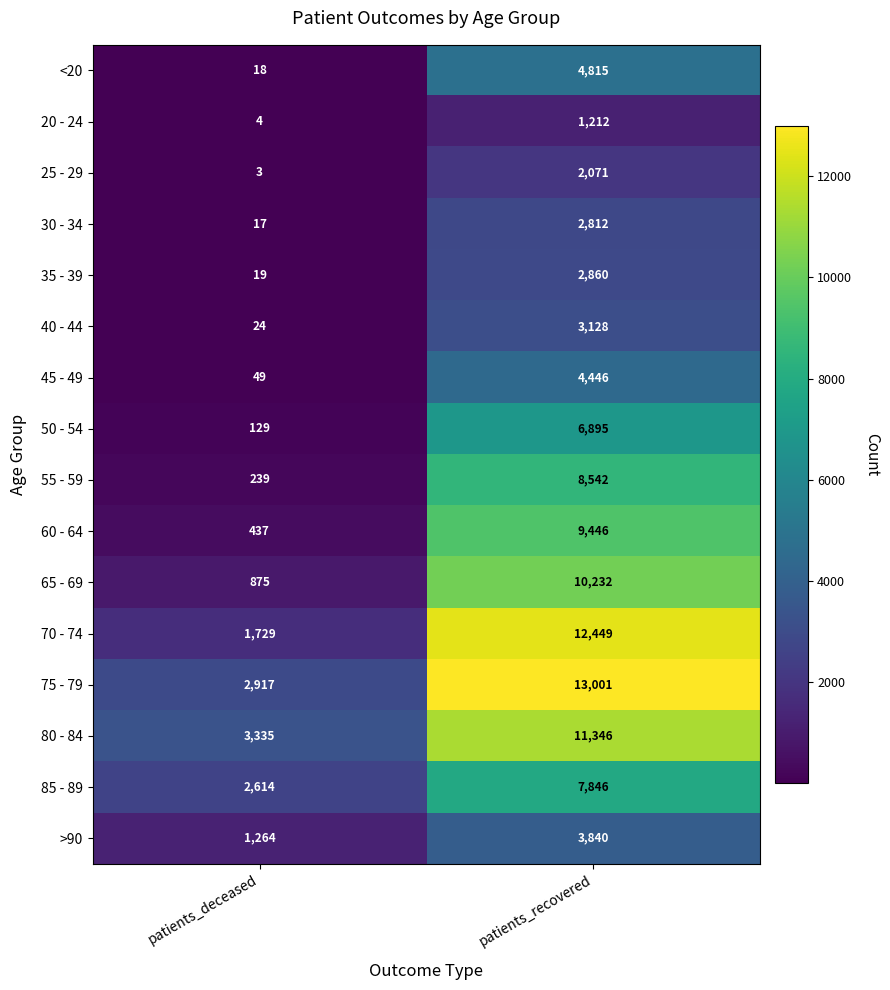

List the series in order of their peak value, lowest first.

20 - 24, 25 - 29, 30 - 34, 35 - 39, 40 - 44, >90, 45 - 49, <20, 50 - 54, 85 - 89, 55 - 59, 60 - 64, 65 - 69, 80 - 84, 70 - 74, 75 - 79